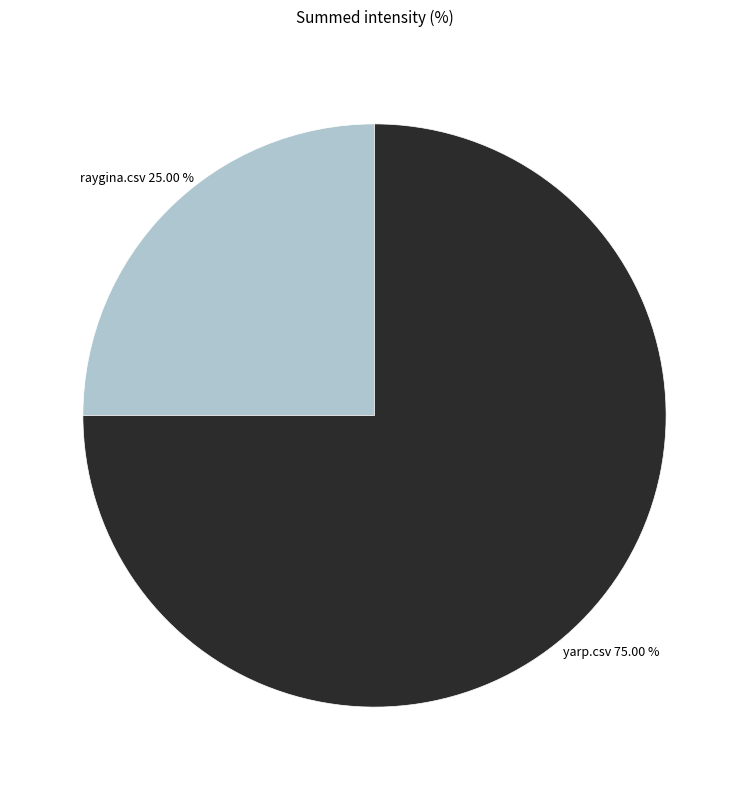

Does yarp.csv account for over 50% of the chart?

Yes